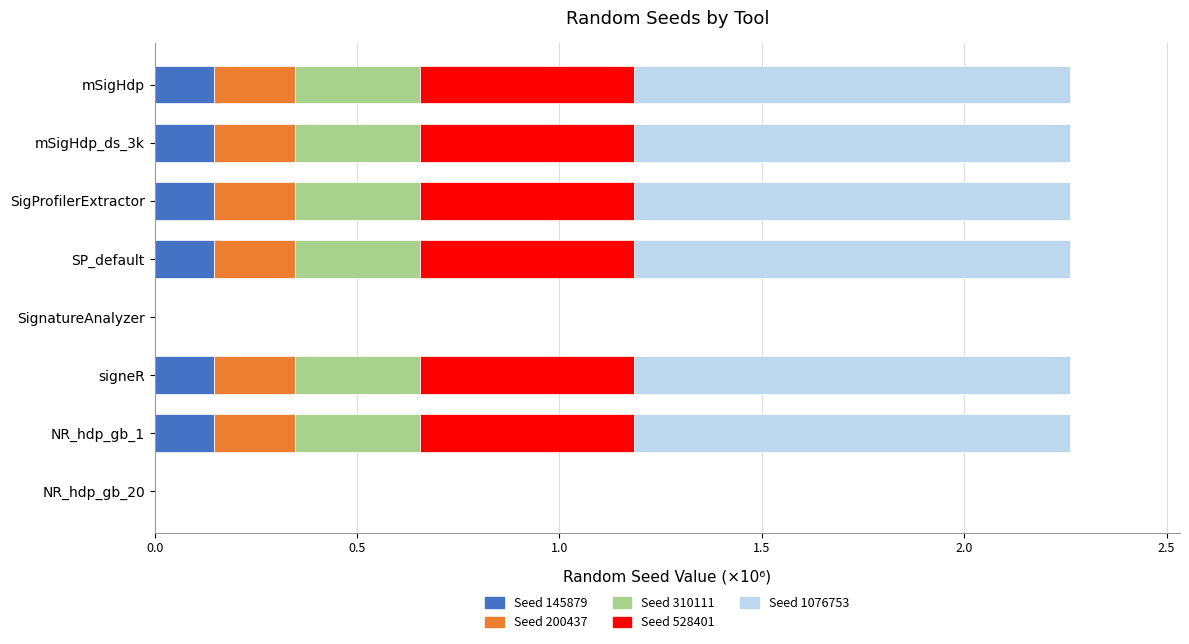

What is the sum of all Seed 145879 values?

0.9